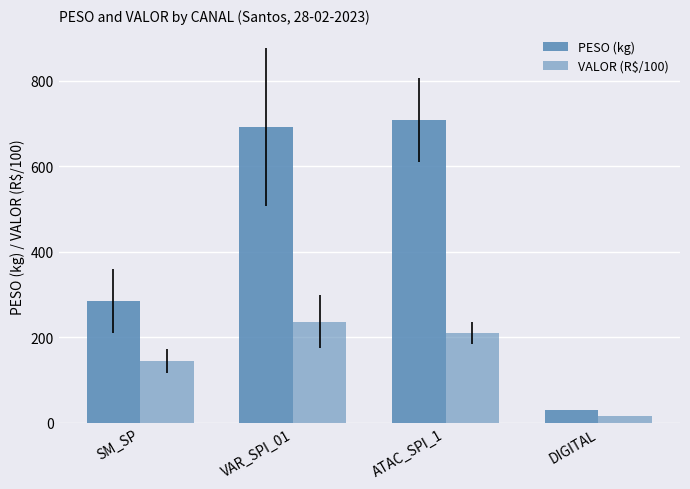

Between ATAC_SPI_1 and DIGITAL, which series saw the biggest shift?

PESO (kg)